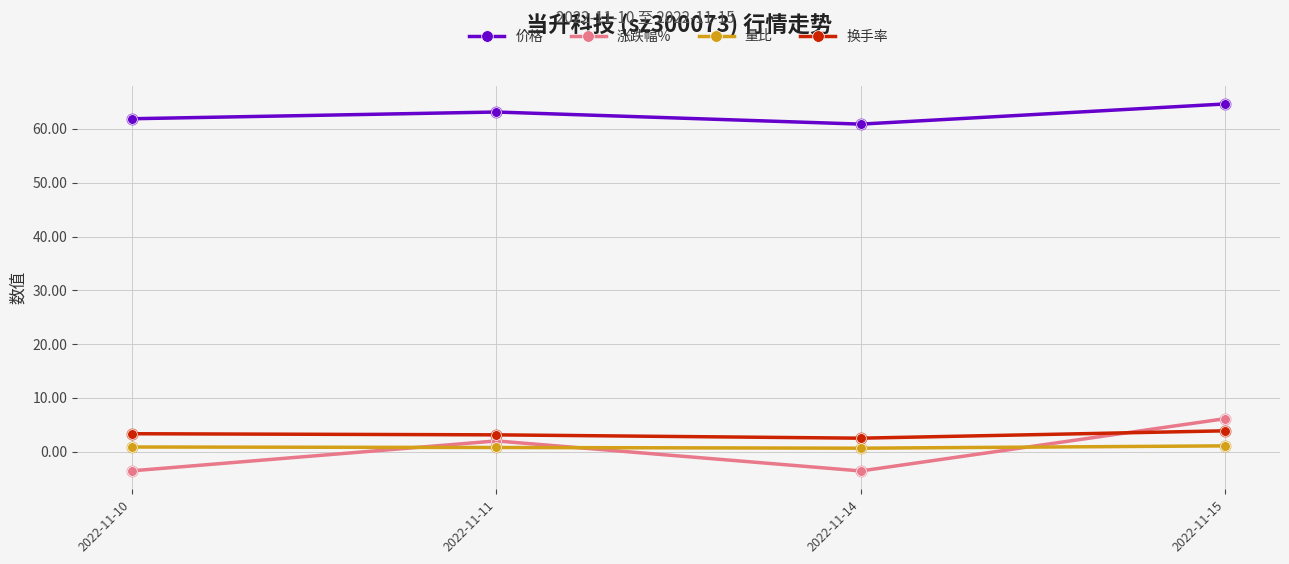

Is the value of 换手率 at 2022-11-14 greater than the value of 价格 at 2022-11-10?

No